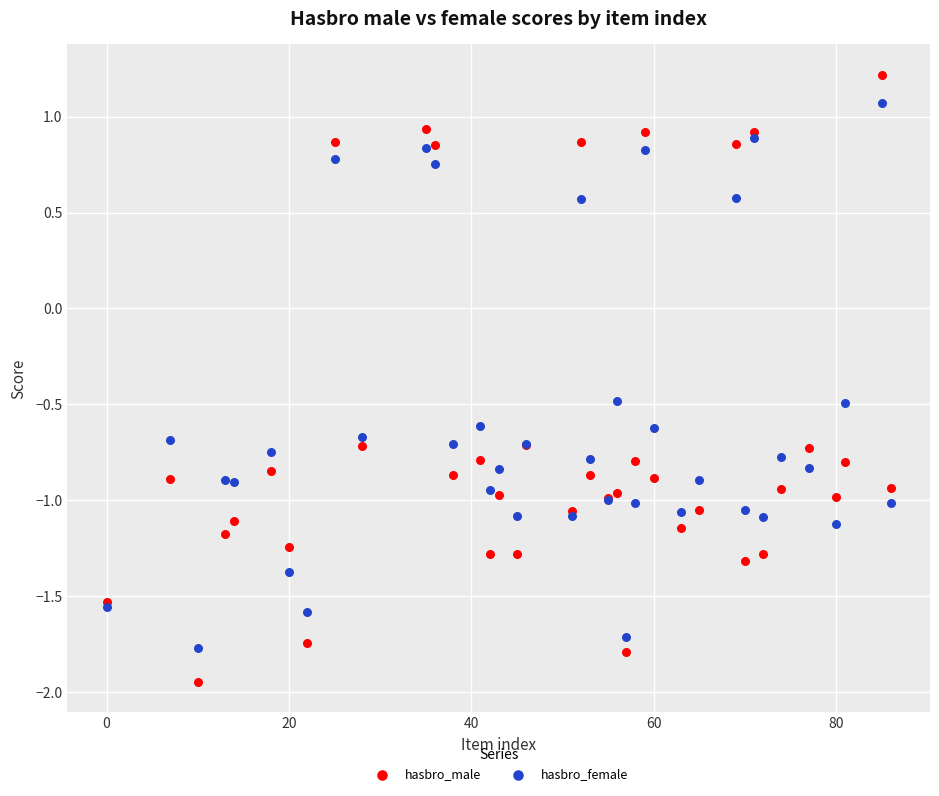

Which series reaches the minimum Y coordinate?

hasbro_male